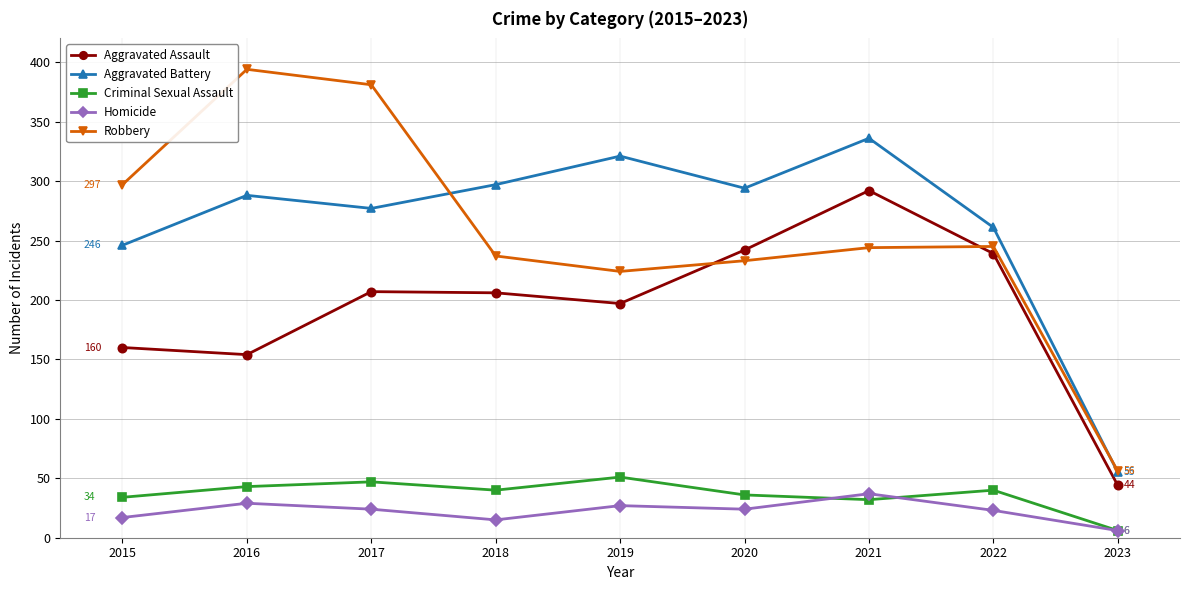

How many lines are shown in the chart?

5